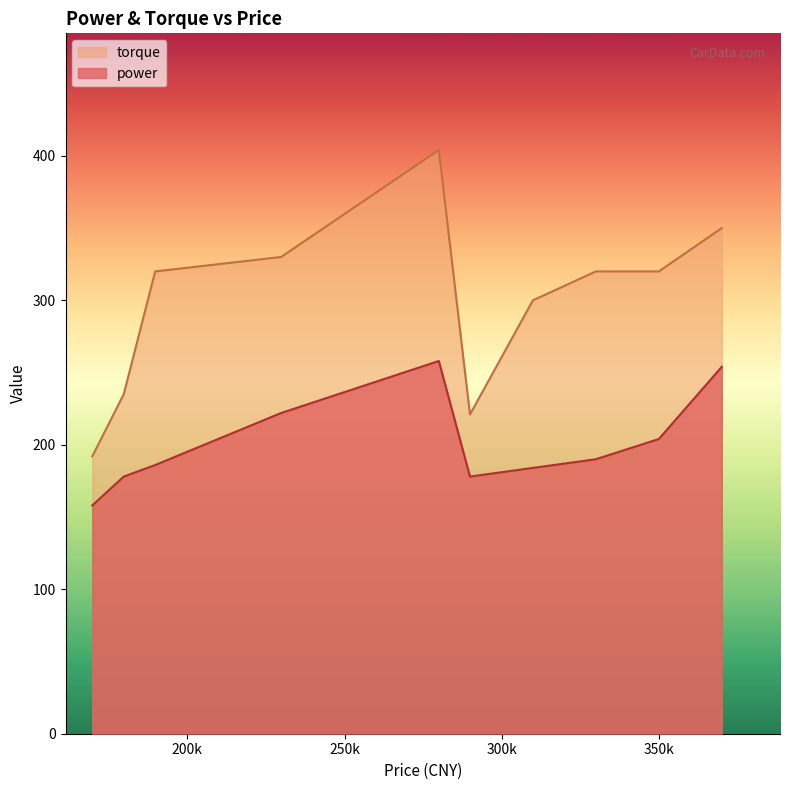

Which series has the largest total across all categories?

torque